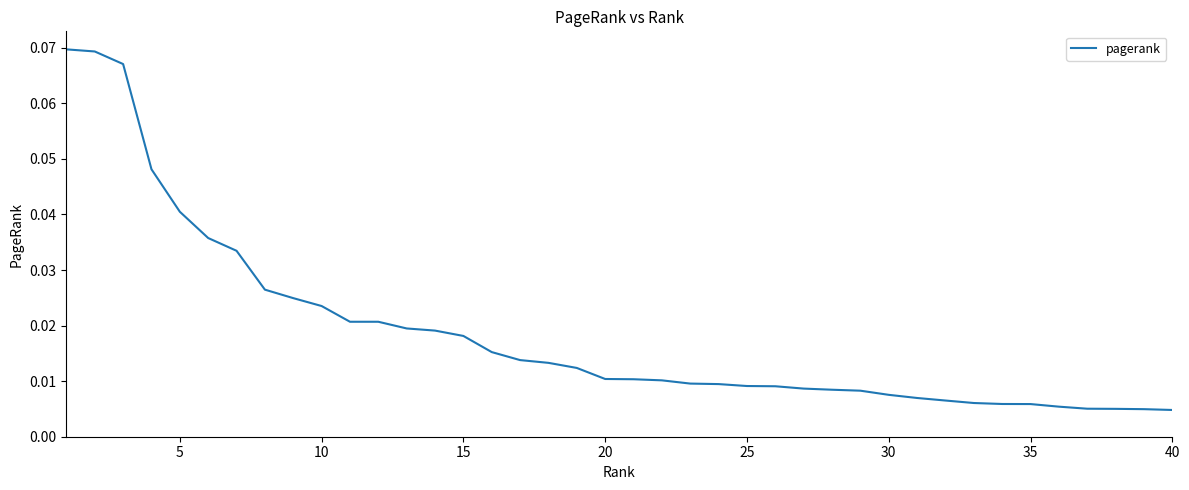

What is the greatest value displayed?

0.1